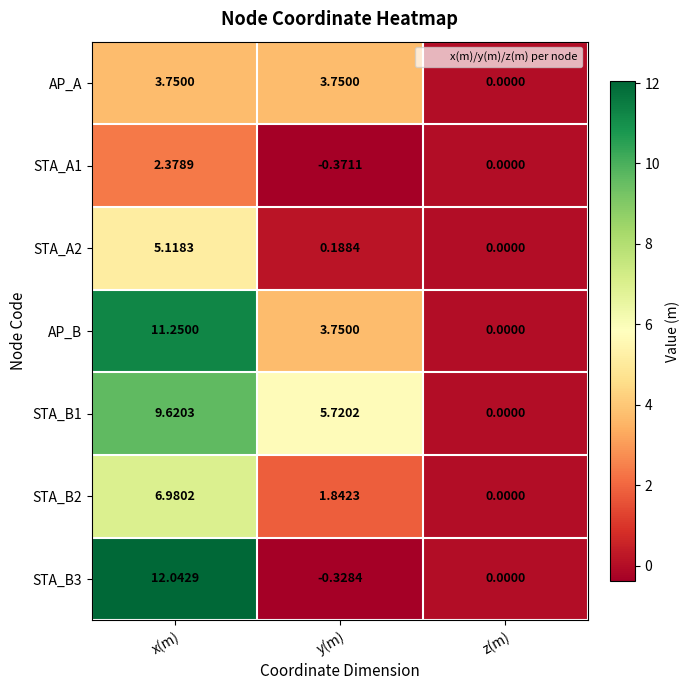

List the series in order of their peak value, highest first.

STA_B3, AP_B, STA_B1, STA_B2, STA_A2, AP_A, STA_A1